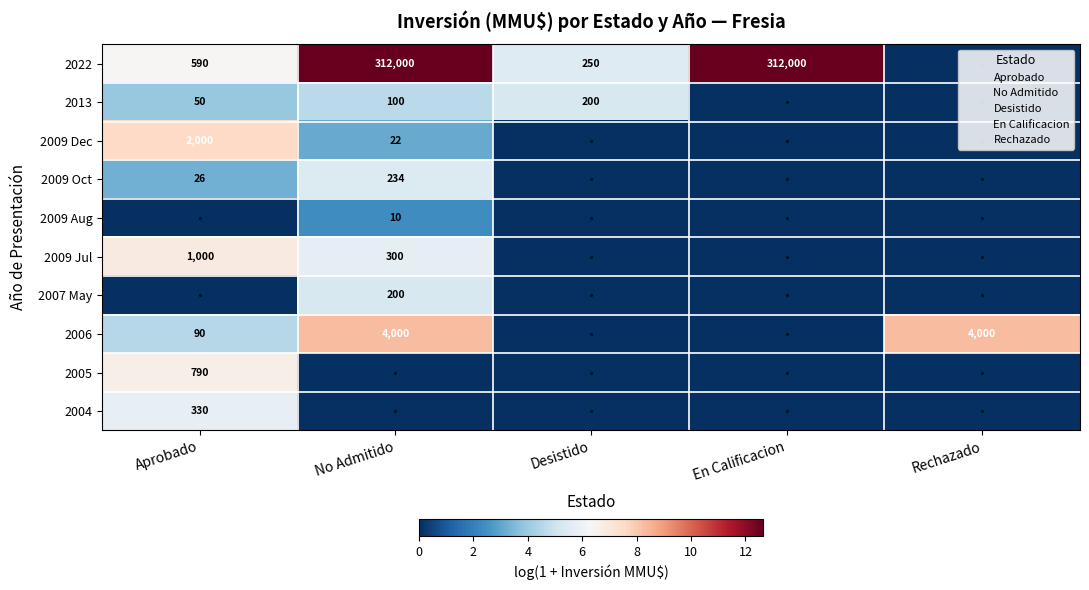

Which category has the highest value across all series?

No Admitido